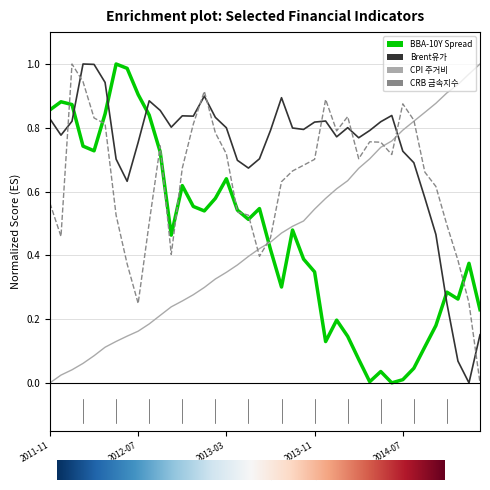

What are all the series names shown in the legend?

BBA-10Y Spread, Brent유가, CPI 주거비, CRB 금속지수